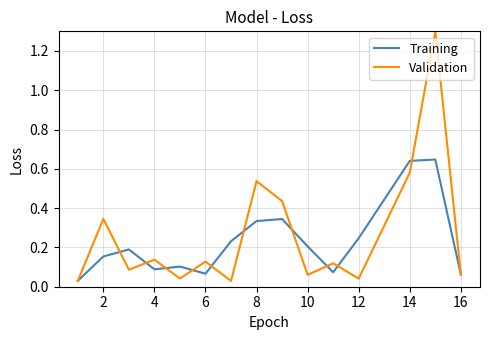

Rank the series by their maximum value, from lowest to highest.

Training, Validation